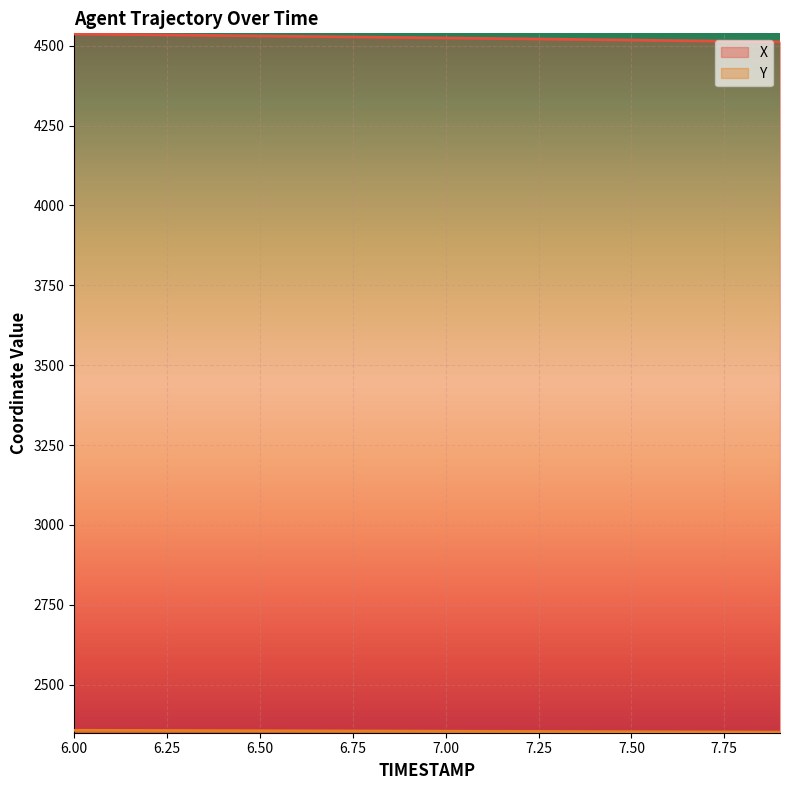

True or false: X and Y intersect in this chart.

False